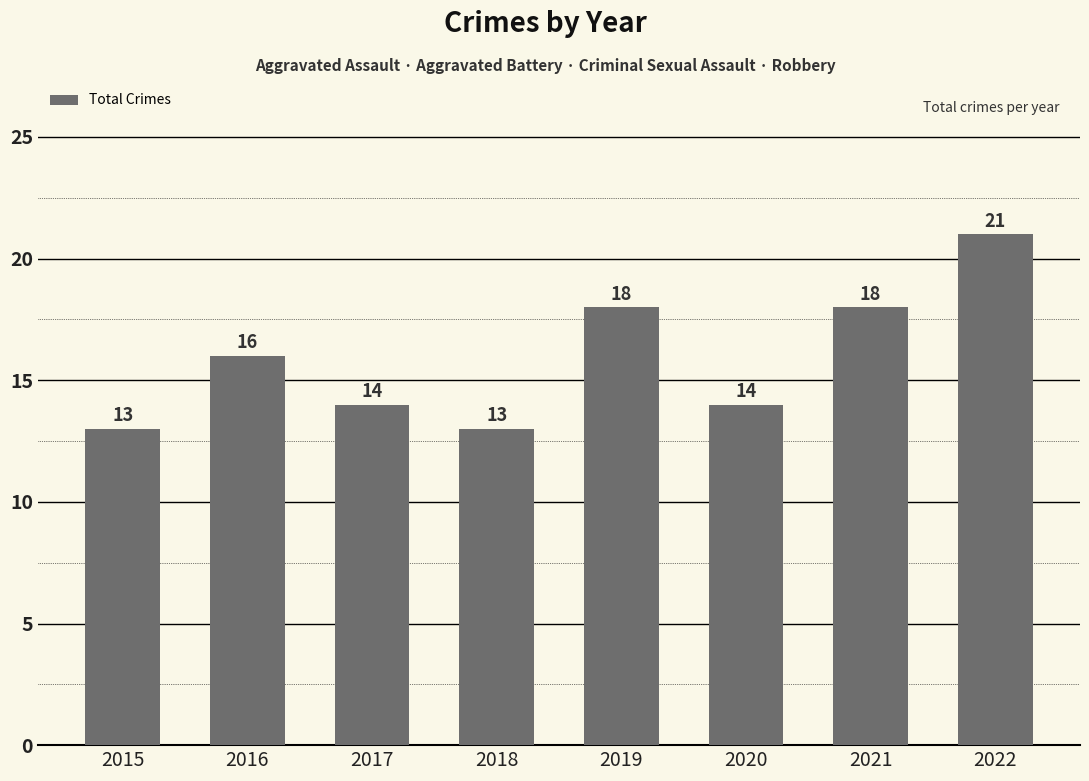

Which label corresponds to the largest value in the chart?

2022